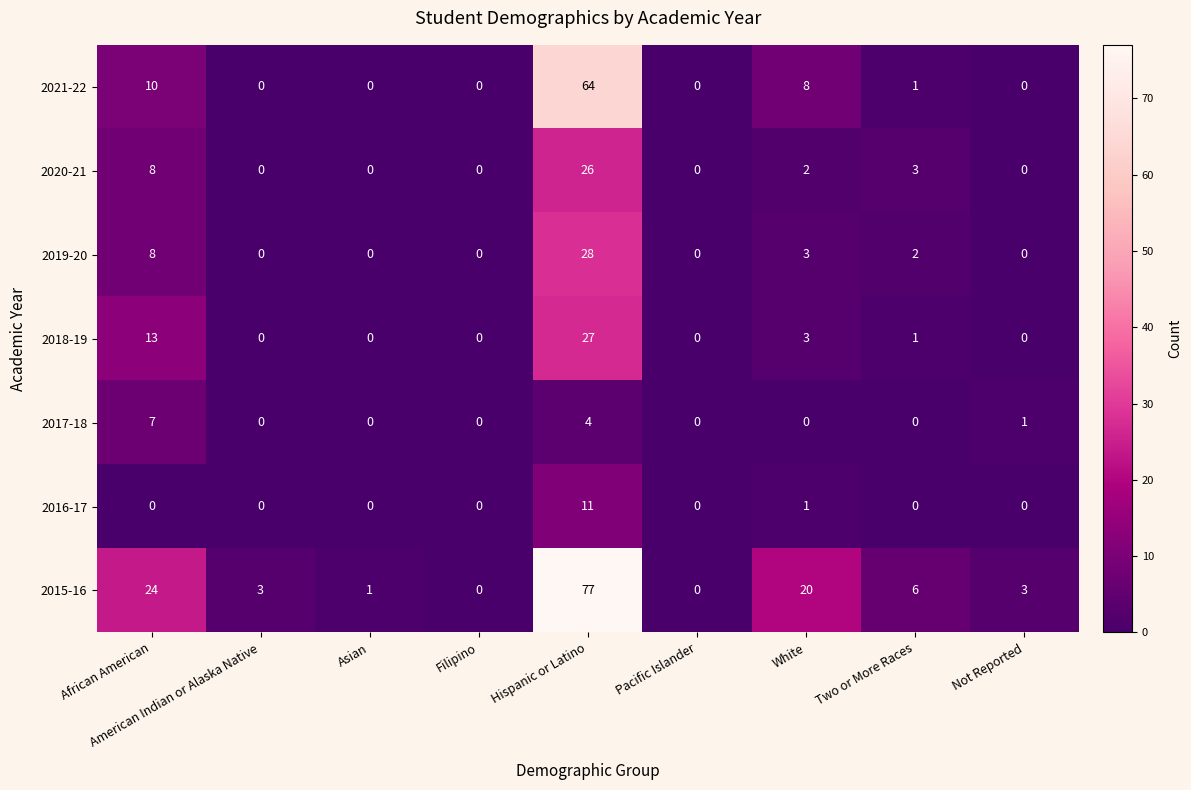

What is the approximate value of 2021-22 at White?

8